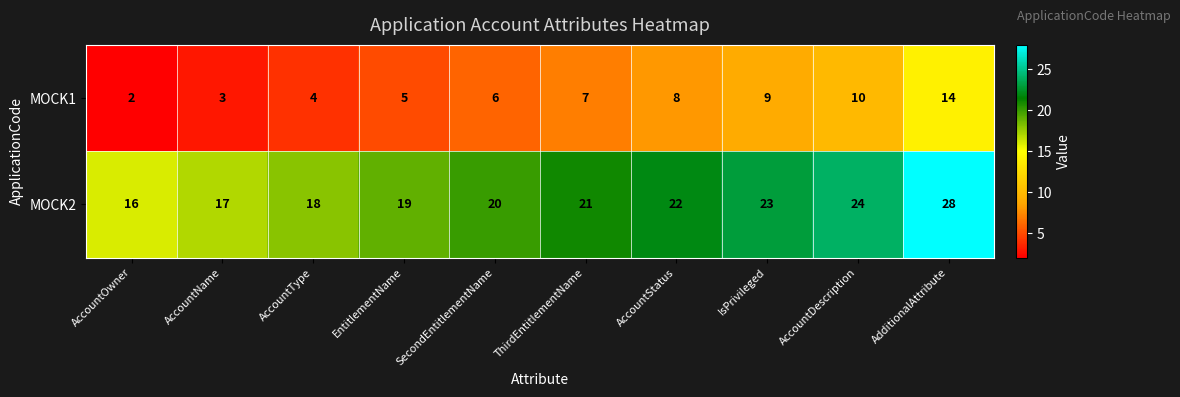

The MOCK2 series shows 16 at AccountOwner. True or false?

True